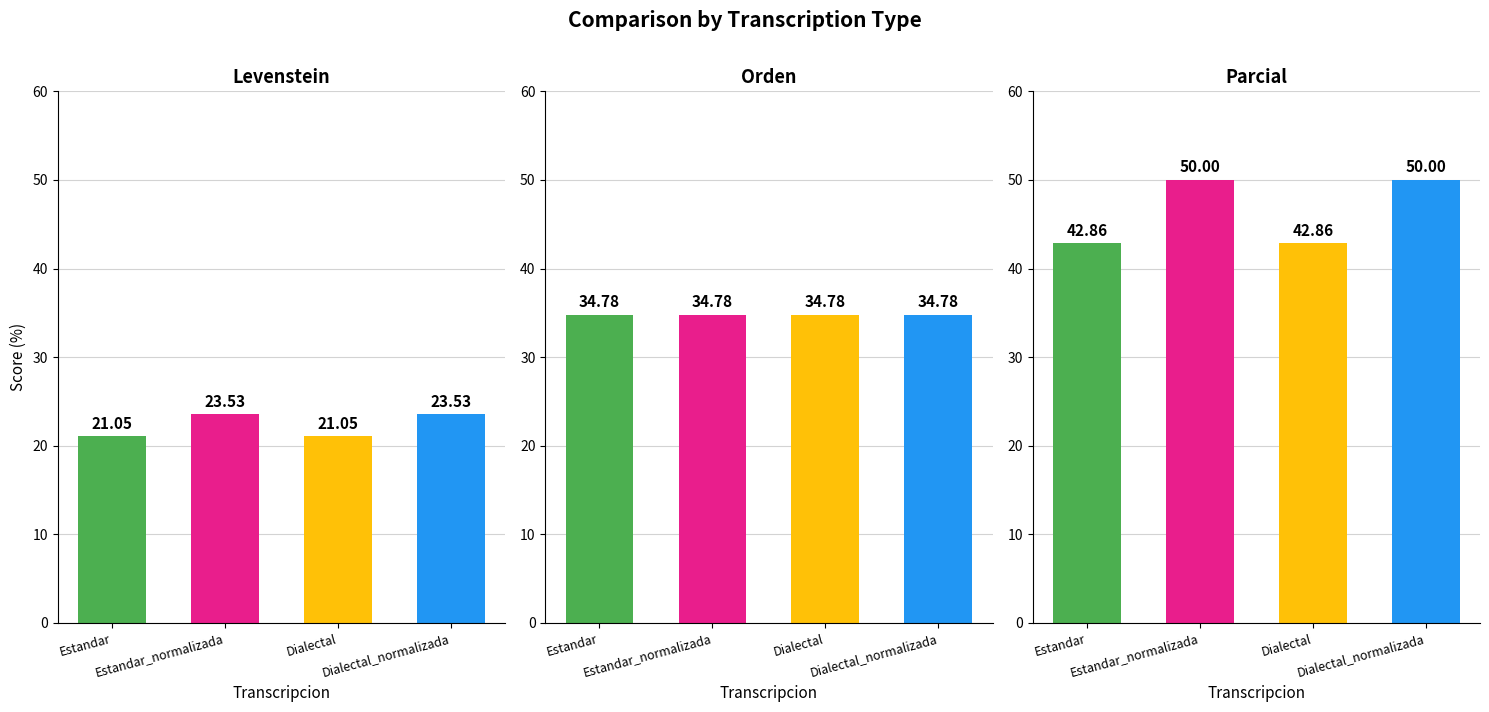

How many values in the Levenstein series exceed 23?

2